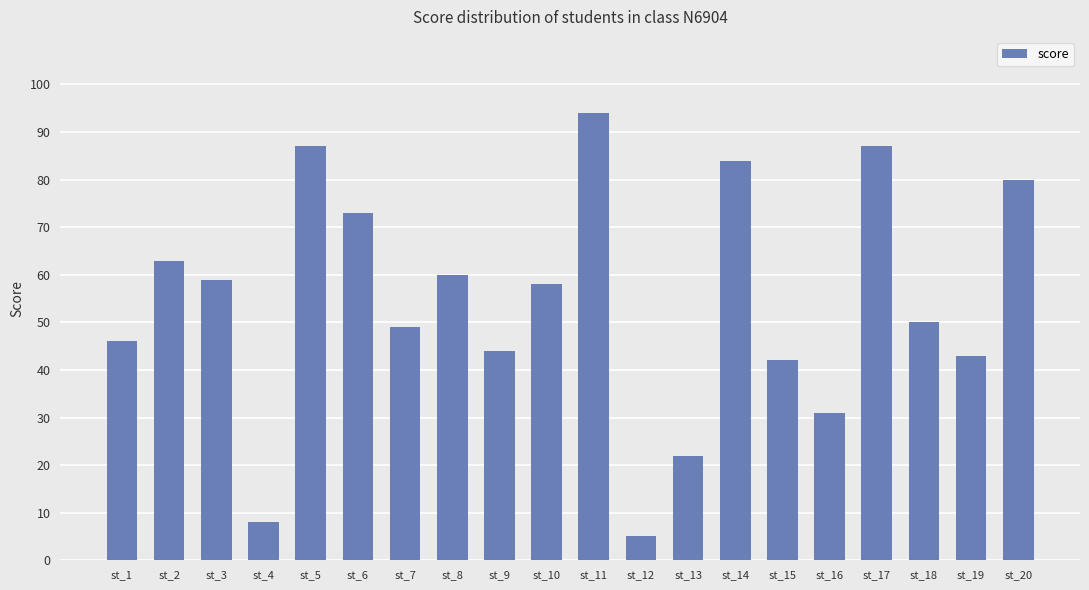

Reading left to right, what are all the values shown in this chart?

46	63	59	8	87	73	49	60	44	58	94	5	22	84	42	31	87	50	43	80